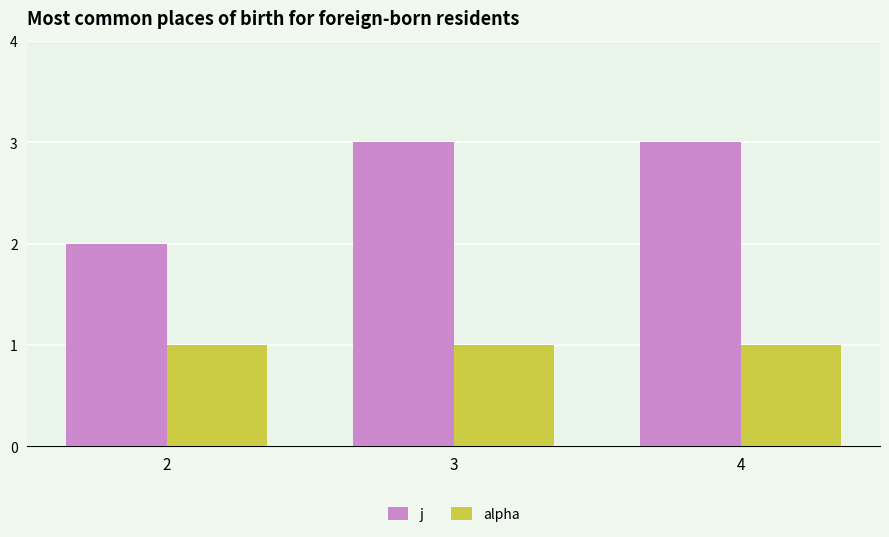

Reading left to right, list all the values displayed in this chart.

j: 2=2	3=3	4=3
alpha: 2=1	3=1	4=1